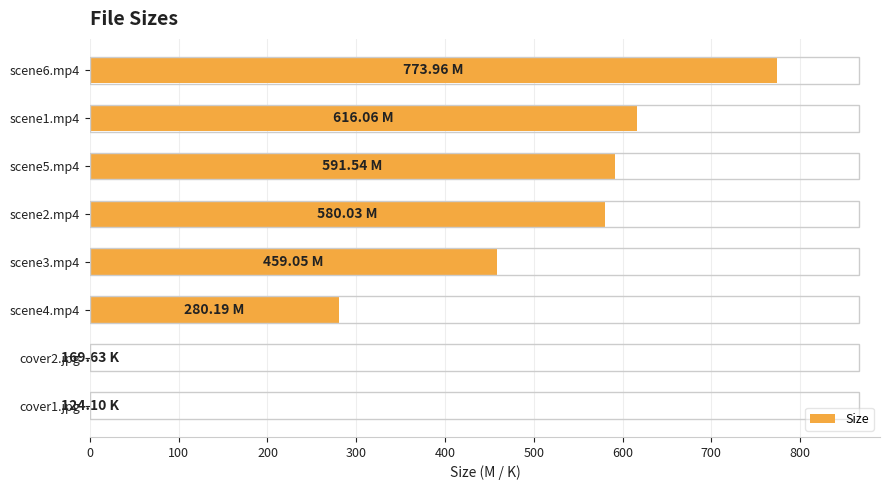

What is the sum of all values?

3301.1